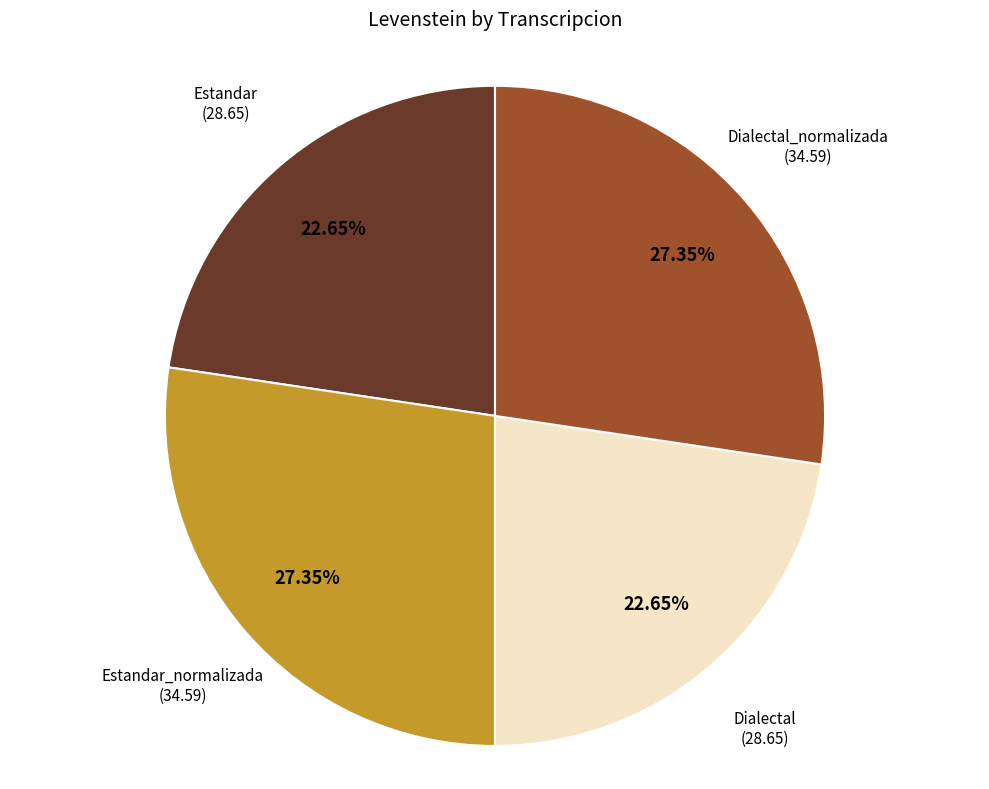

How many slices are in this pie chart?

4